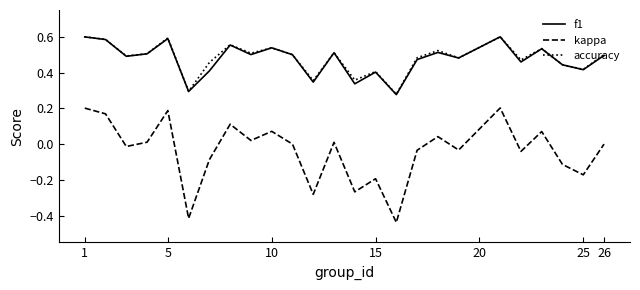

What are all the series names shown in the legend?

f1, kappa, accuracy